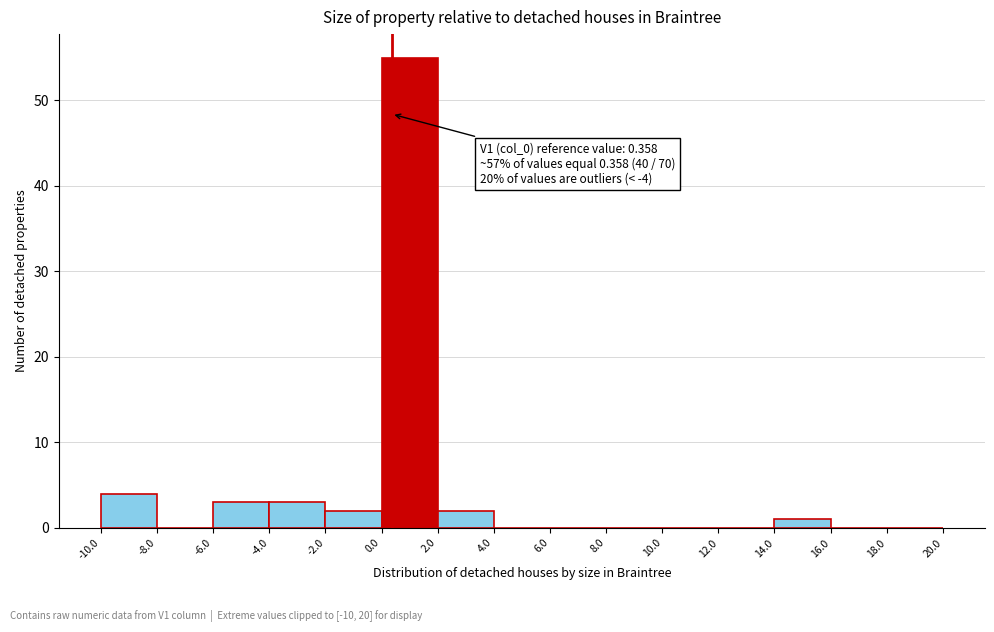

Which range on the x-axis has the tallest bar?

0.0 to 2.0